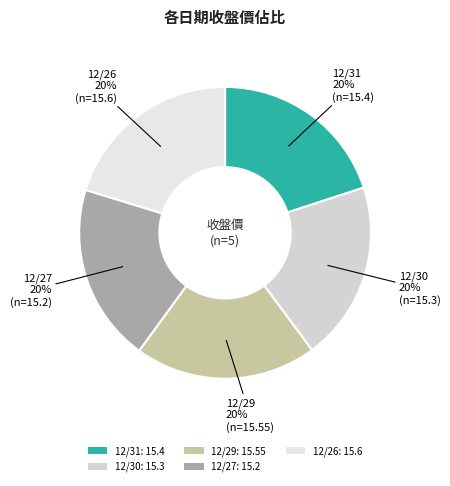

How many slices are in this pie chart?

5